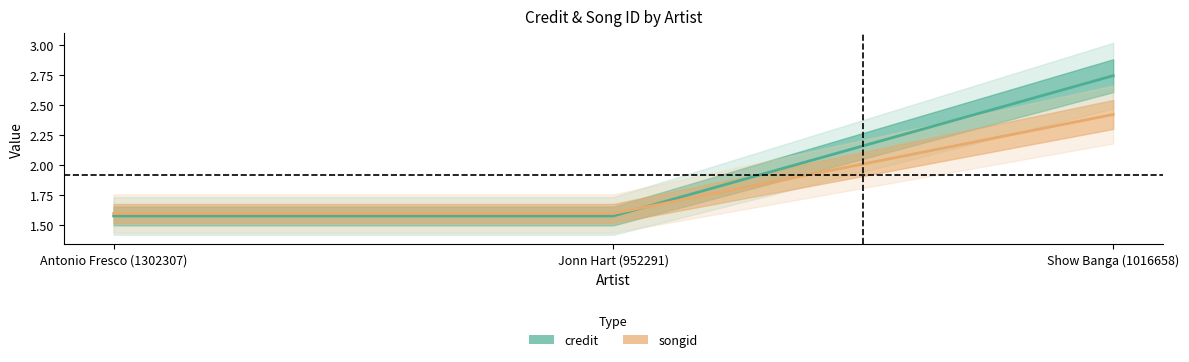

What is the sum of all songid values?

5.6